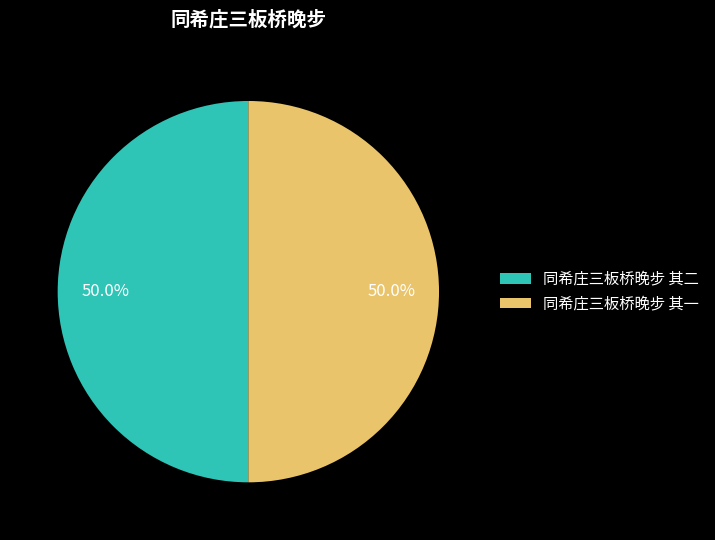

What is the ratio of the value at 同希庄三板桥晚步 其一 to the value at 同希庄三板桥晚步 其二?

1.0